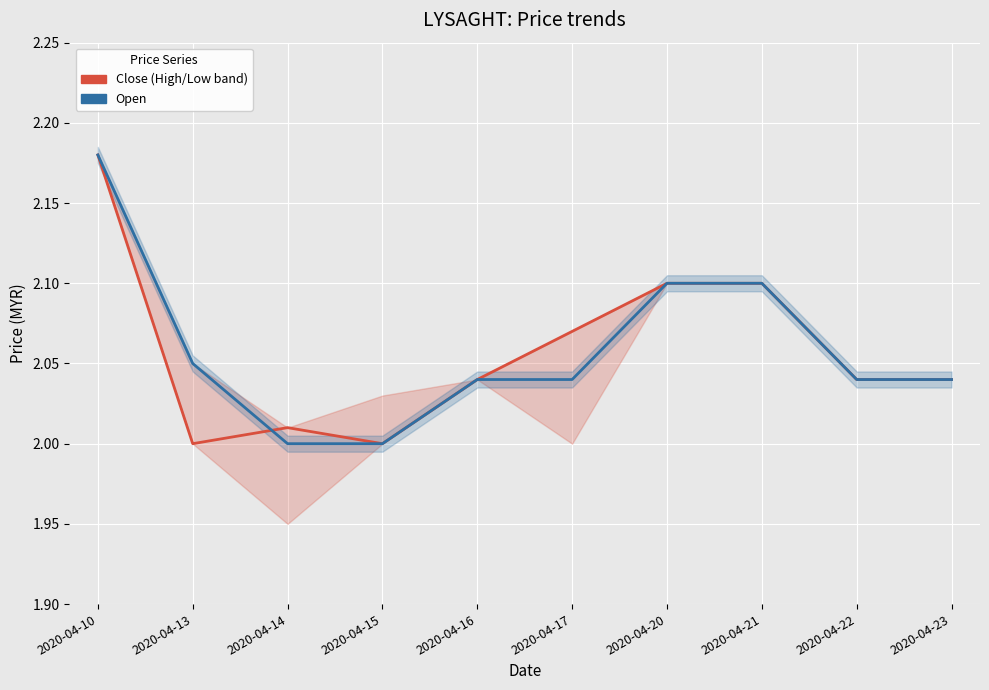

What is the difference between the Close (High/Low band) values at 2020-04-17 and 2020-04-13?

0.1